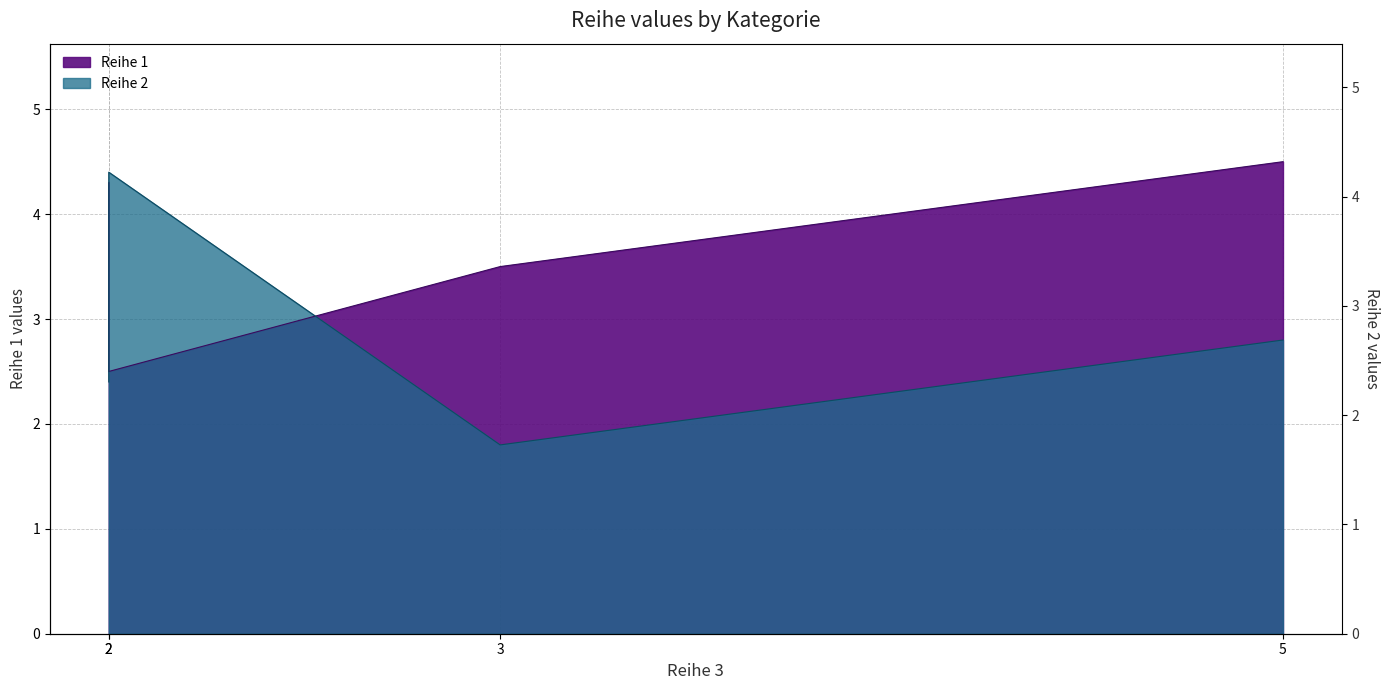

Rank the series by their average value, from highest to lowest.

Reihe 1, Reihe 2